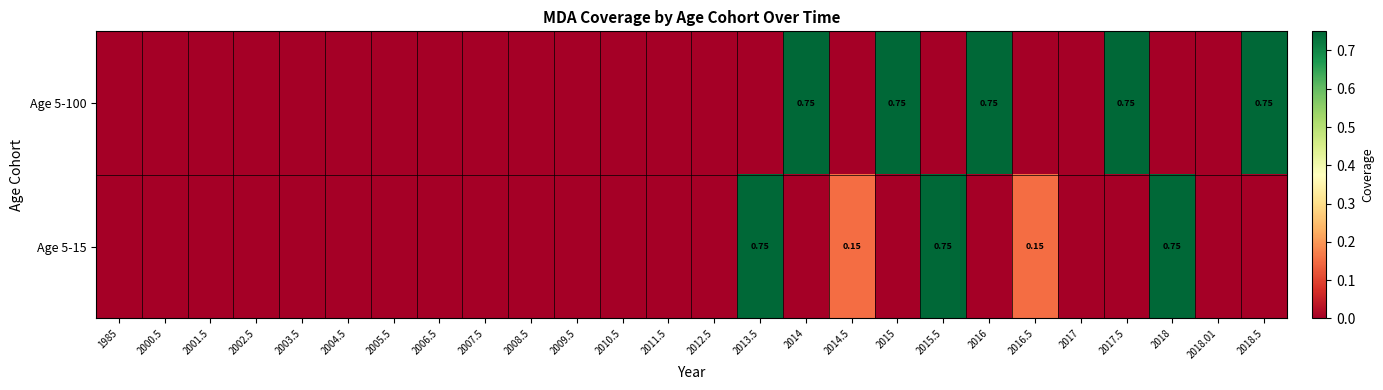

List the series in order of their peak value, highest first.

Age 5-100, Age 5-15